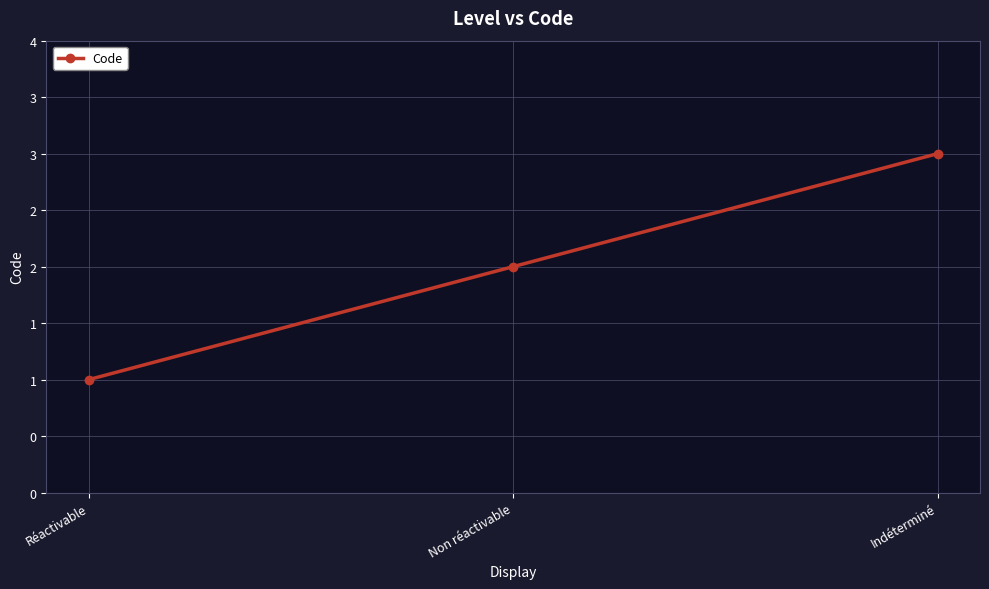

Rank the categories by value from lowest to highest.

Réactivable, Non réactivable, Indéterminé